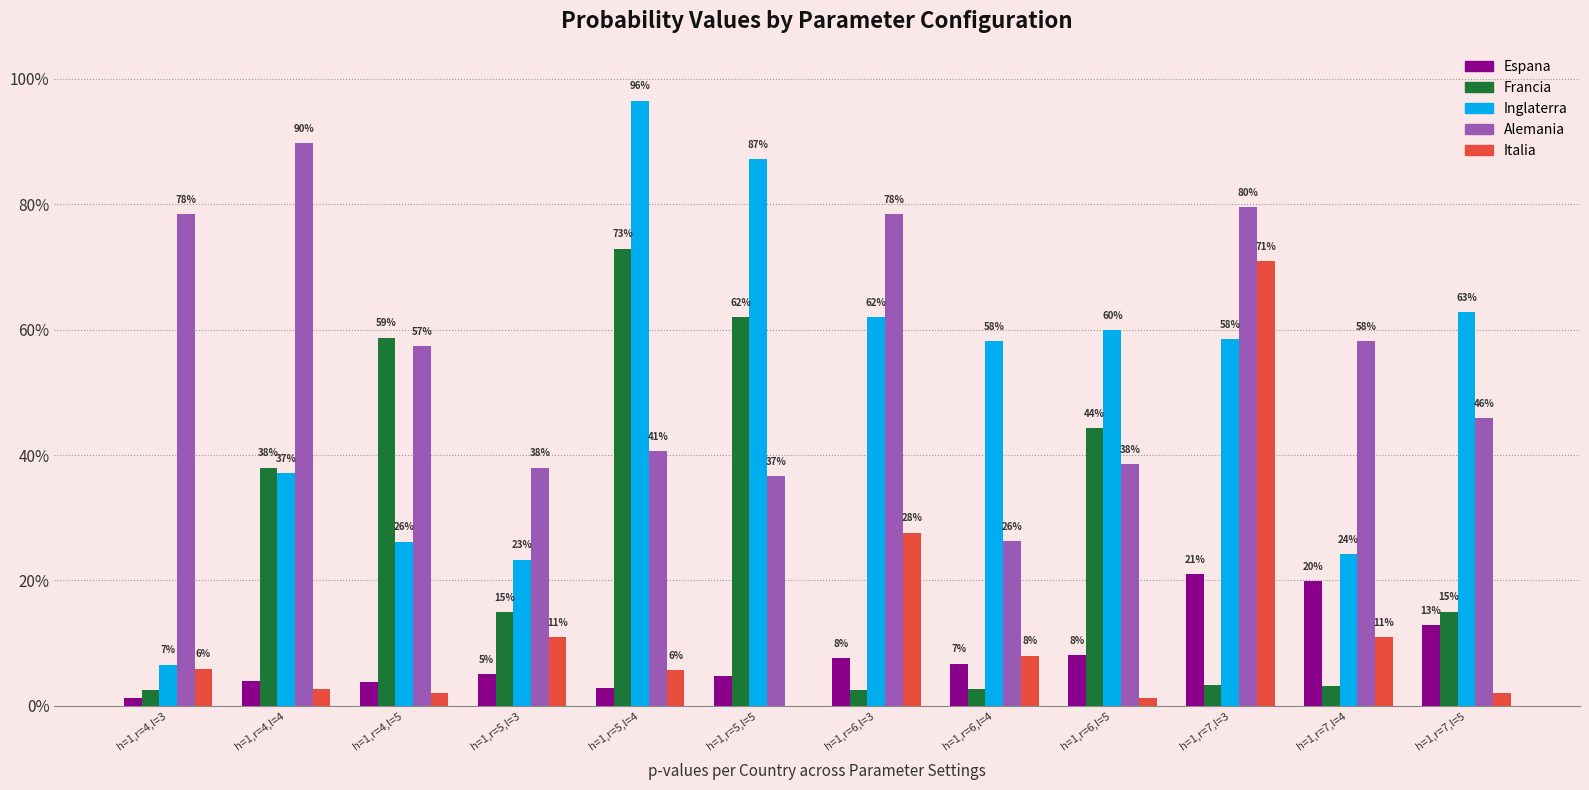

At which label is Espana closest to 0?

h=1,r=4,l=3